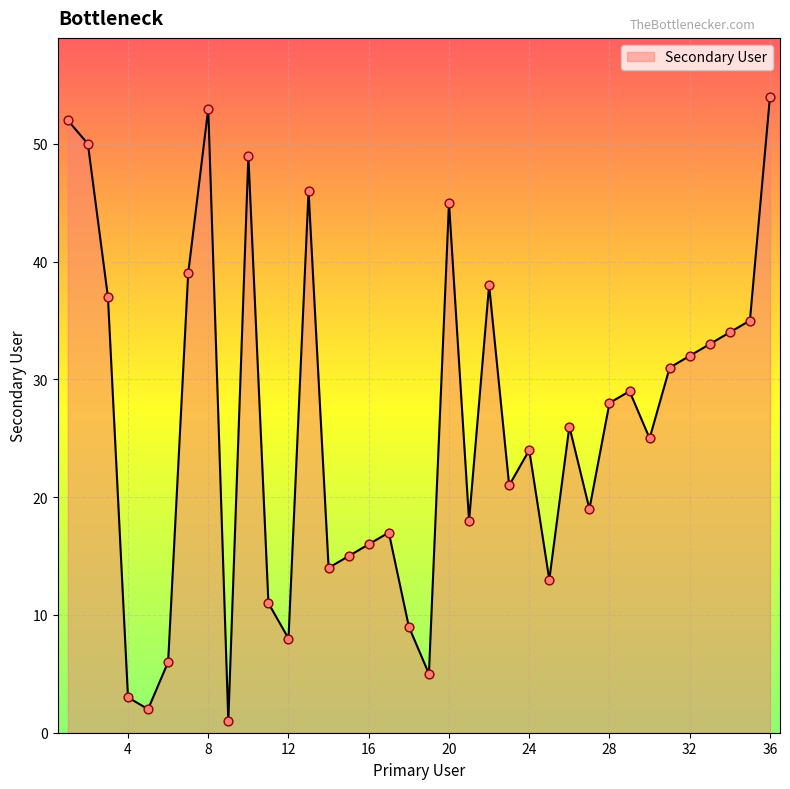

What is the difference between the maximum and minimum values?

53